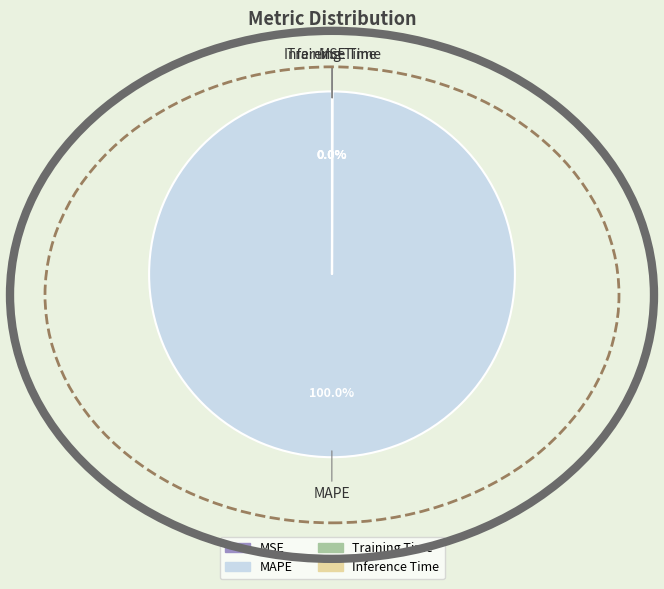

What is the majority slice?

MAPE